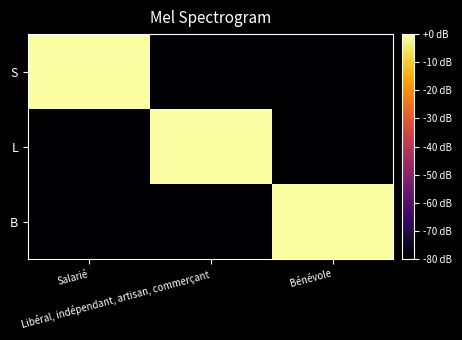

Which series has the largest range (max minus min)?

S